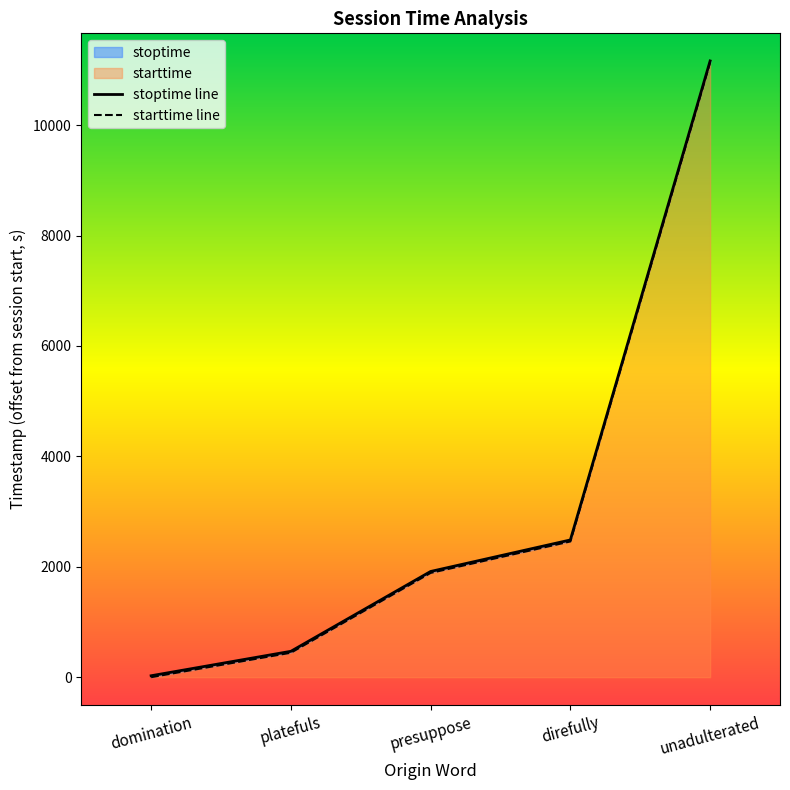

Which series has the largest total across all categories?

stoptime line